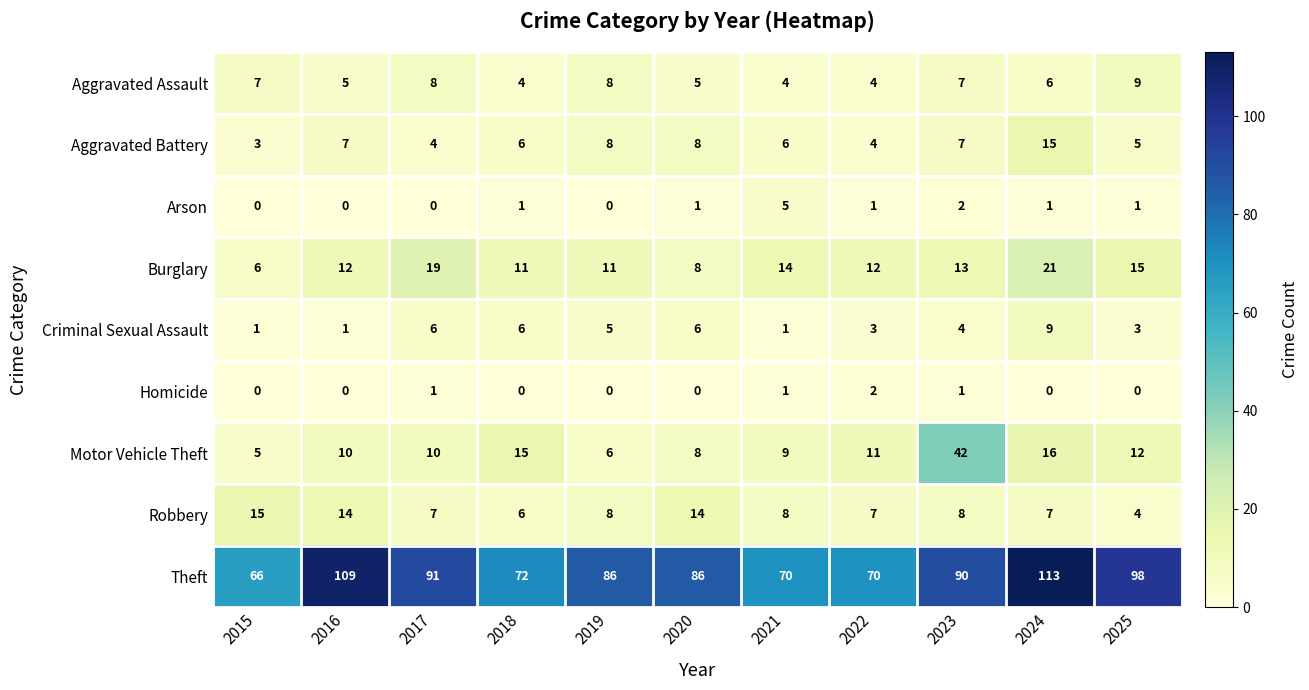

What is the difference between the maximum and minimum values in the Burglary series?

15